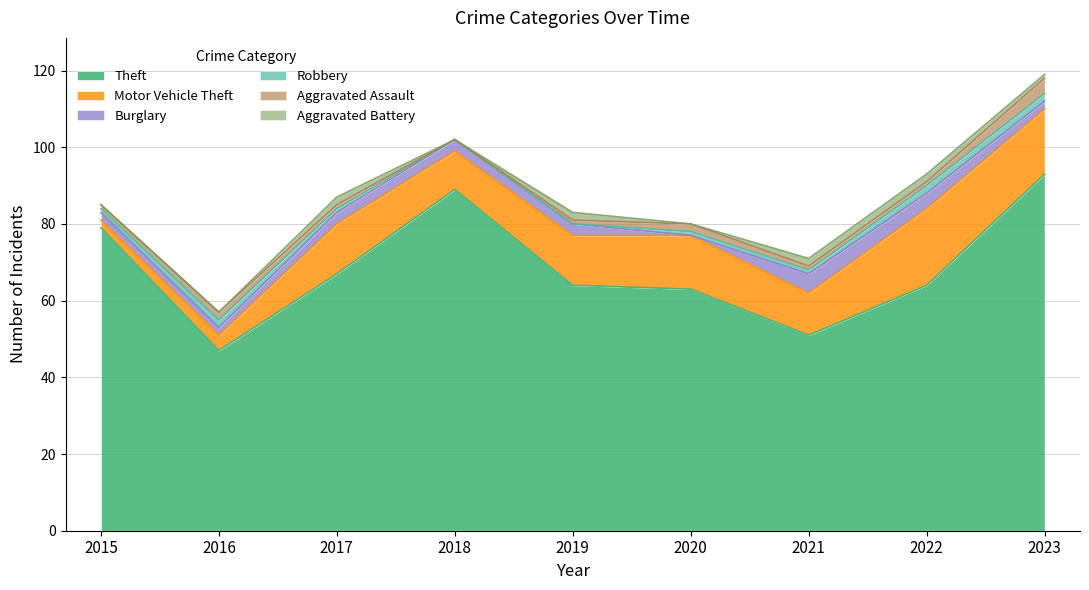

True or false: Aggravated Assault has a value of 2 at 2020.

True